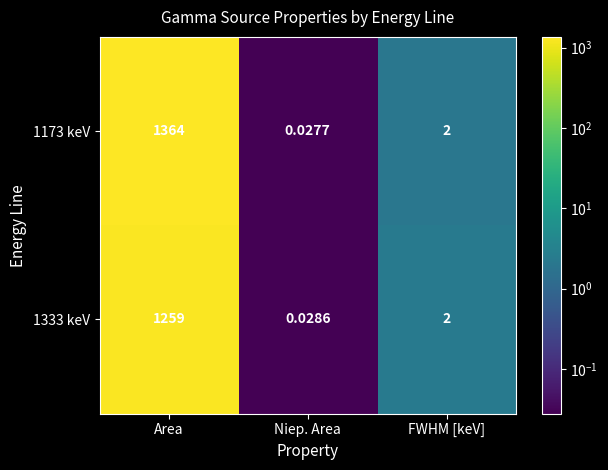

Between Niep. Area and FWHM [keV], which series saw the biggest shift?

1173 keV